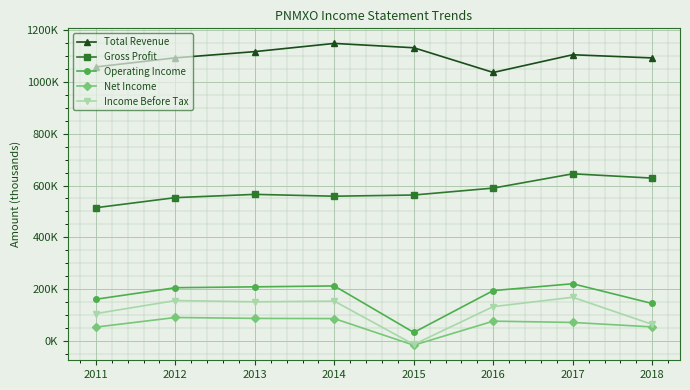

What are all the series names shown in the legend?

Total Revenue, Gross Profit, Operating Income, Net Income, Income Before Tax